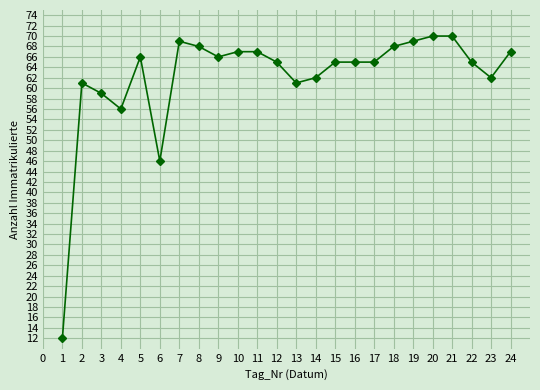

The chart shows a value of 65 at 22. True or false?

True